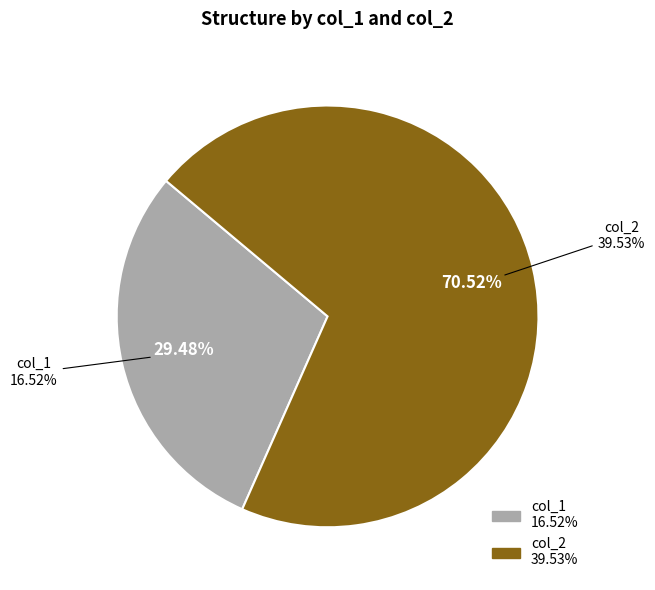

To the nearest percent, what is the combined percentage of 1 and 0?

100%